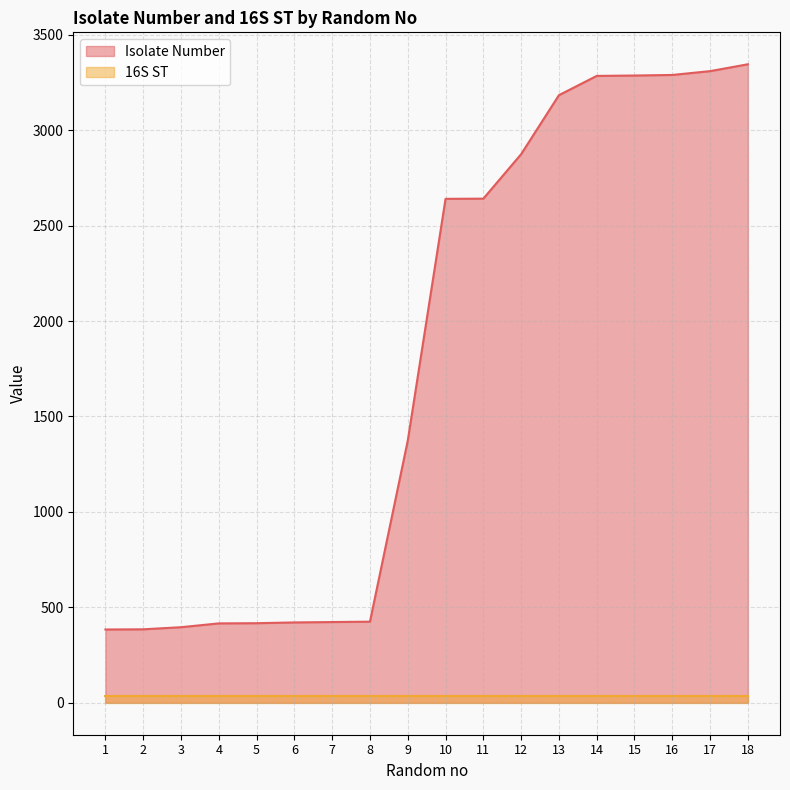

The value at 9 is 359. True or false?

False